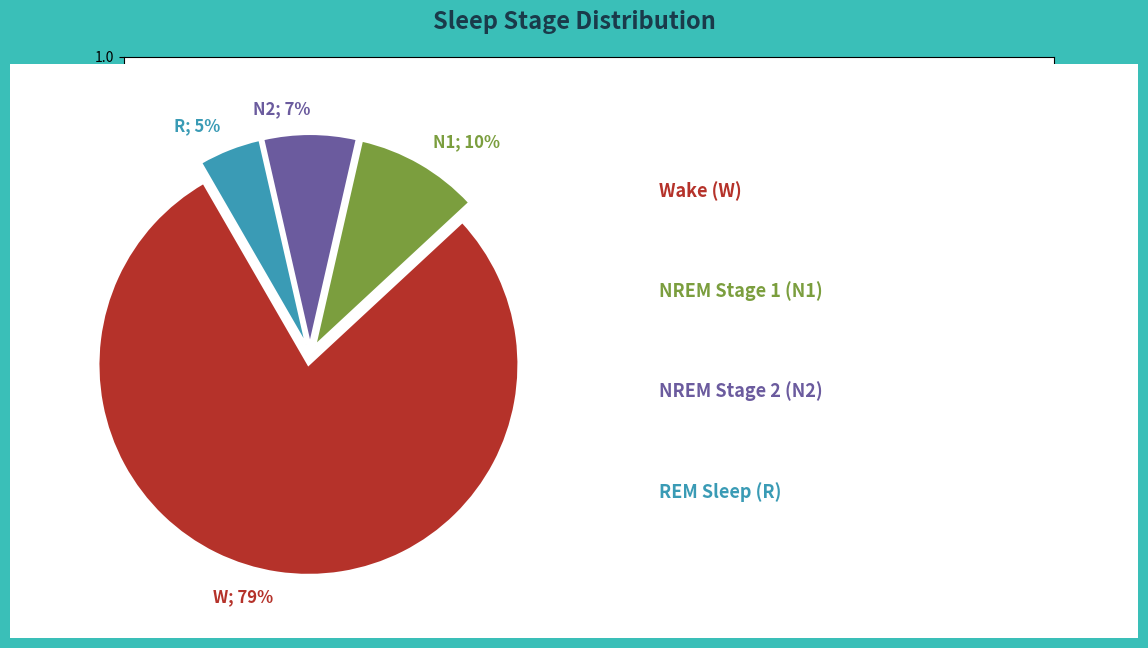

How many segments does this pie chart have?

4